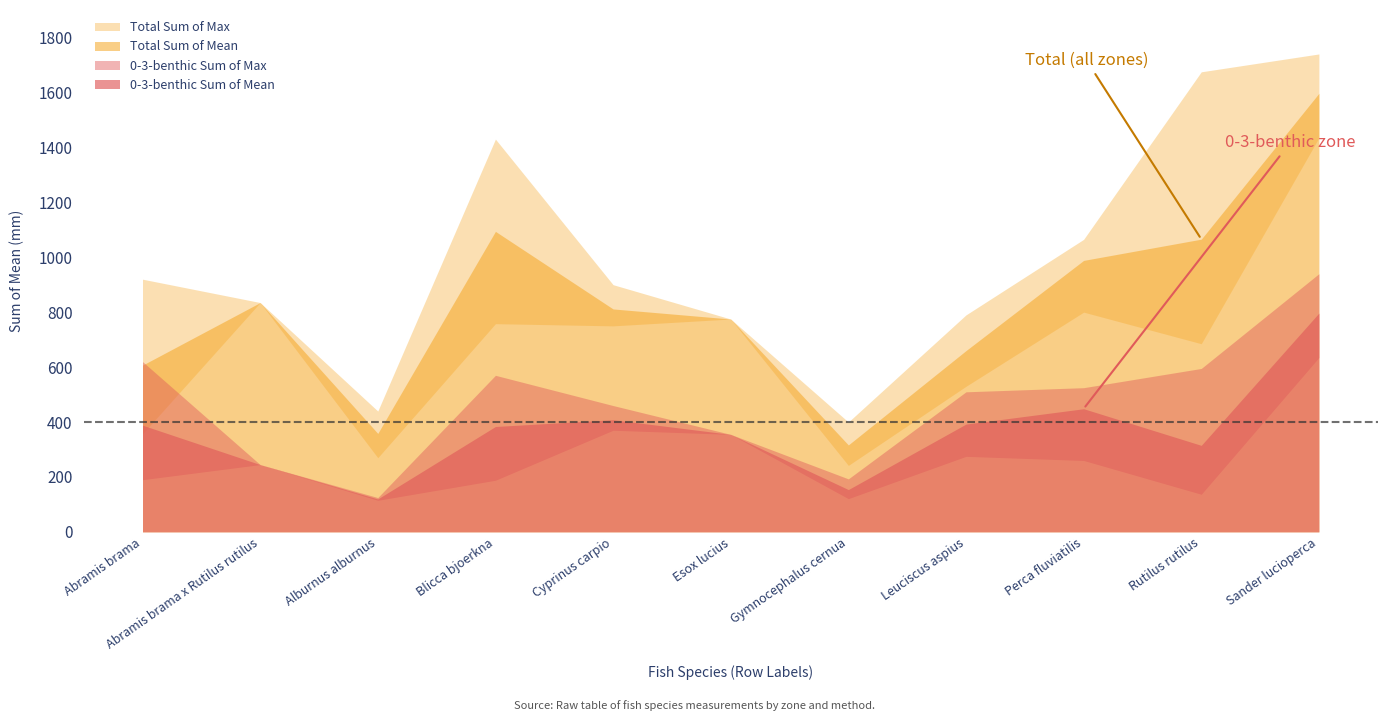

What is the difference between the maximum and minimum values in the Total Sum of Max series?

1340.0